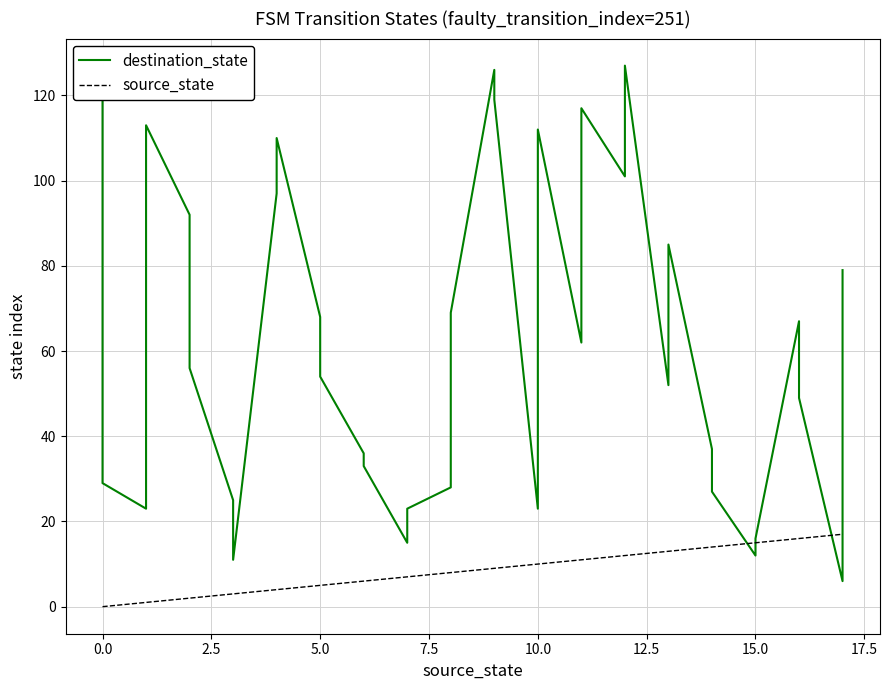

Which series has the largest range (max minus min)?

destination_state